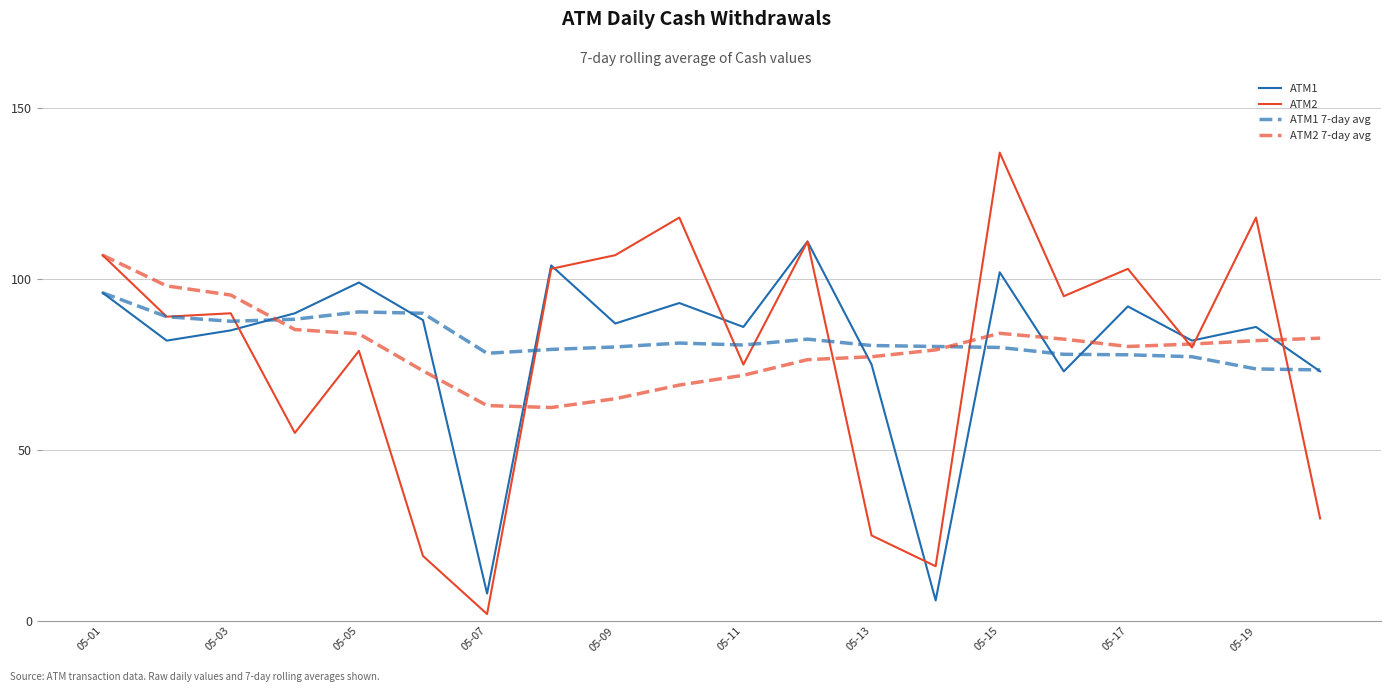

What is the minimum value for ATM1?

6.0